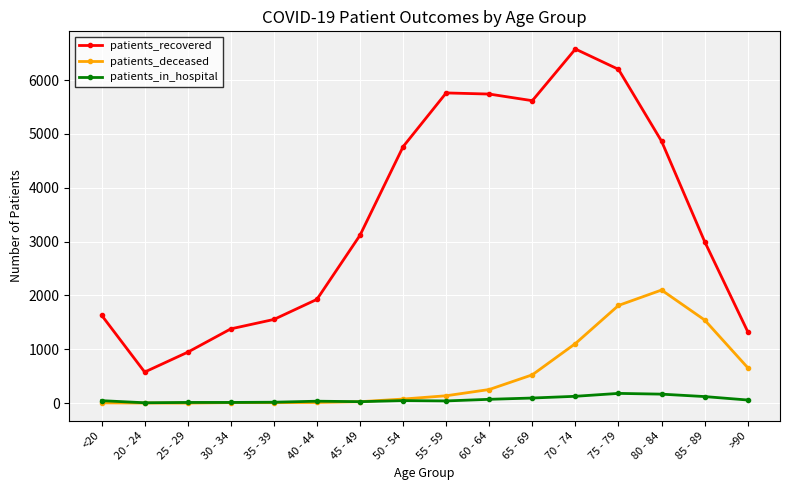

Rank the series by their maximum value, from highest to lowest.

patients_recovered, patients_deceased, patients_in_hospital